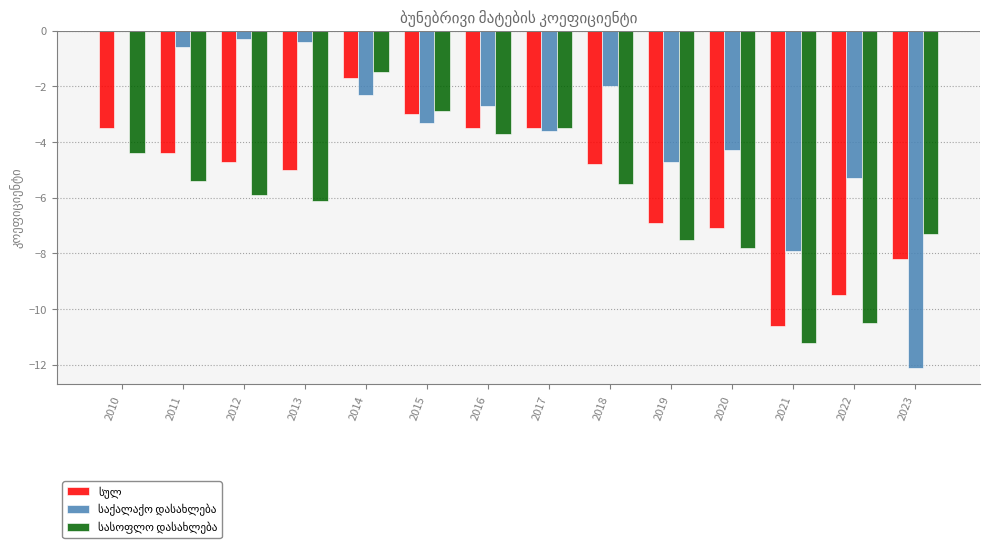

At which category is the sum across all series the highest?

2014